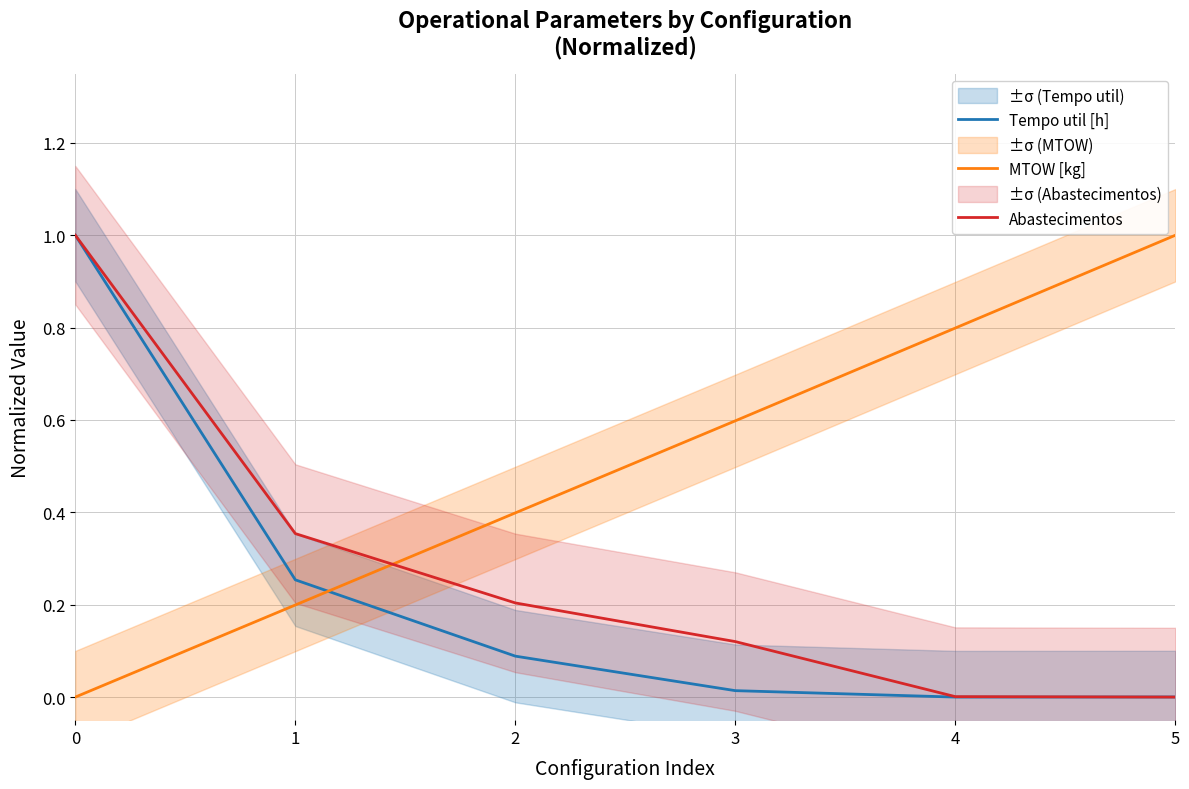

How many data points does each series have?

6